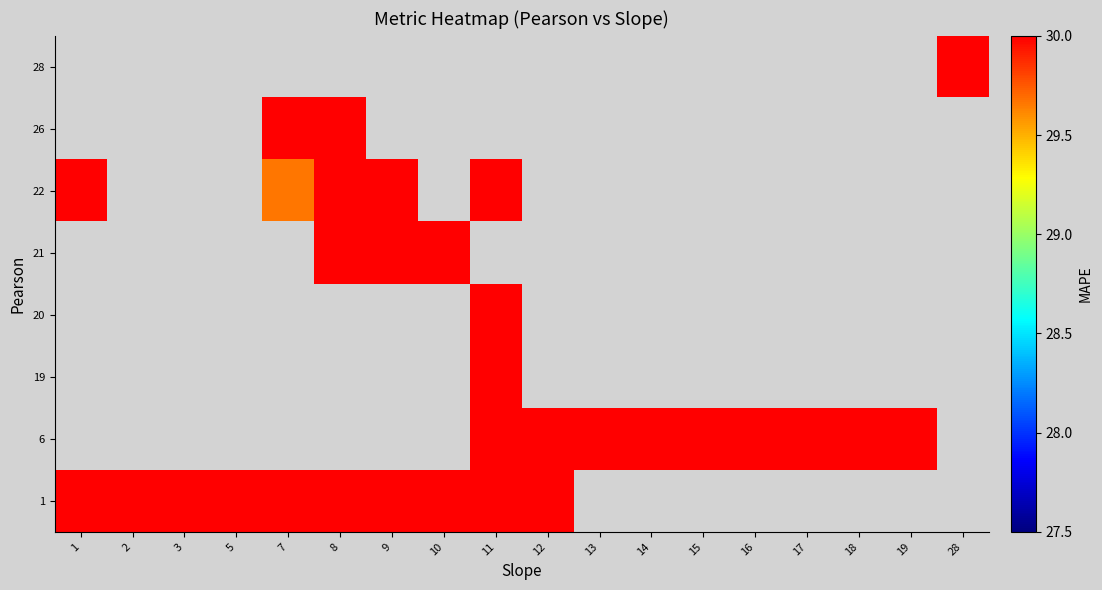

True or false: 1 has a value of 30.0 at 8.

True